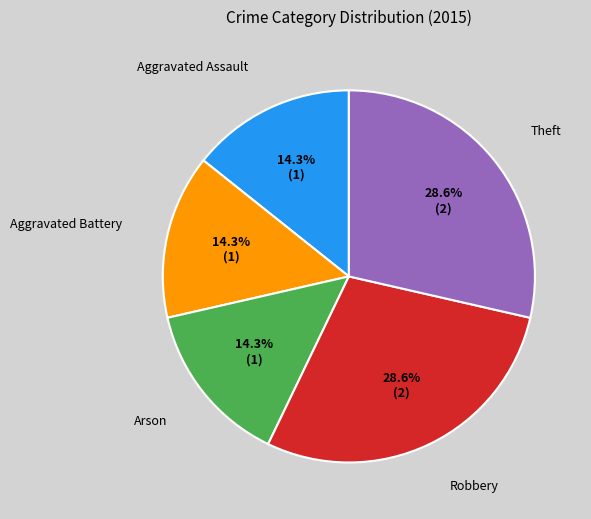

How much of the chart is everything except Robbery?

71.4%